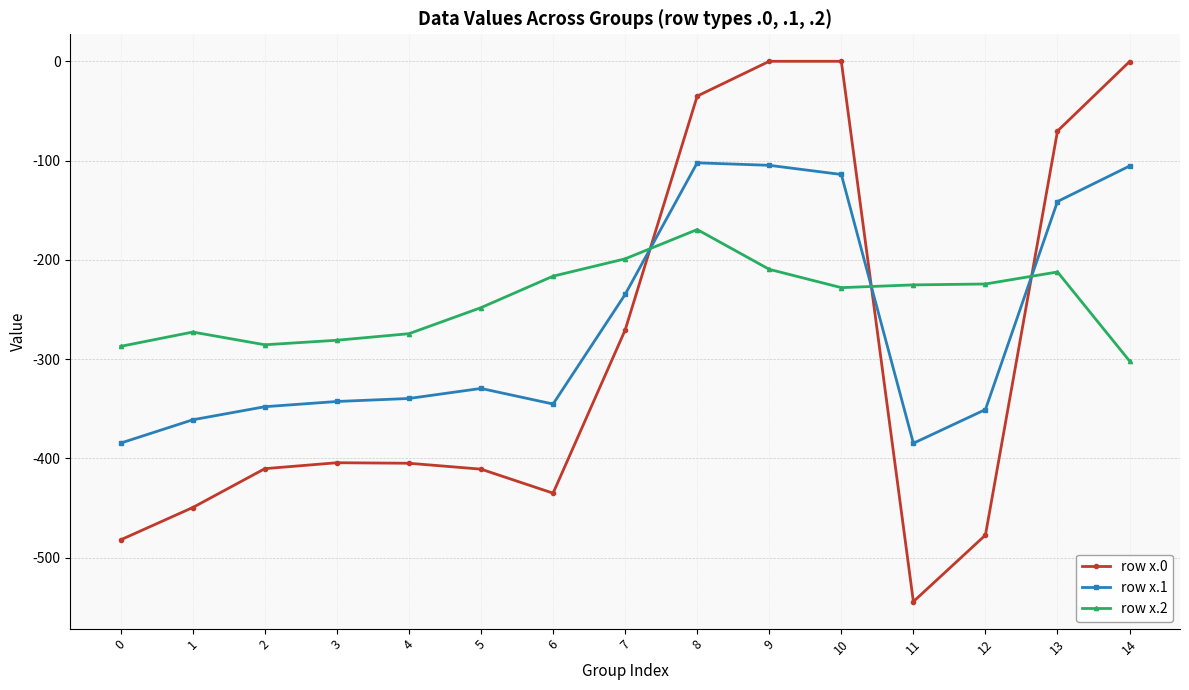

What is the value of the row x.0 point at the 5th from the left?

-404.9